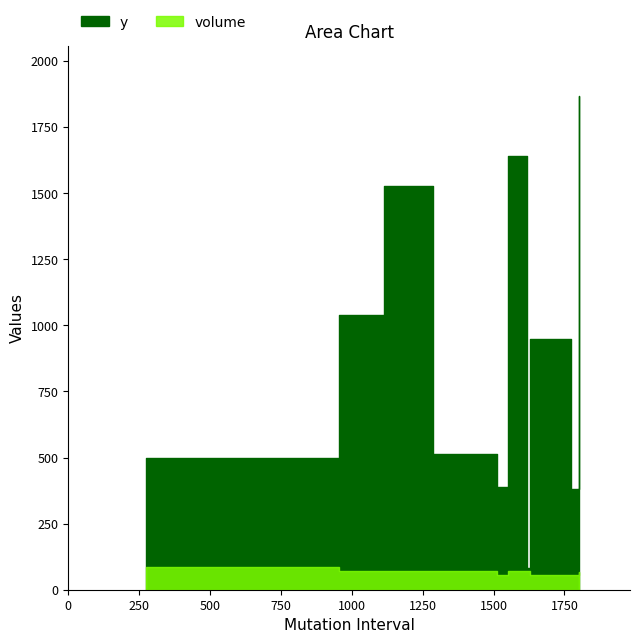

Rank the categories by y value from lowest to highest.

1618, 1774, 1511, 274, 1285, 1627, 956, 1115, 1552, 1801